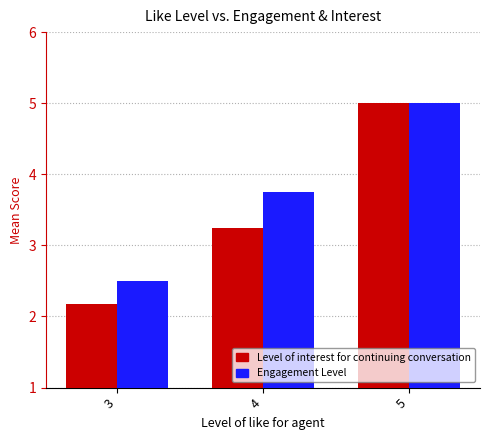

Is it true that Level of interest for continuing conversation equals 5.0 at 5?

True